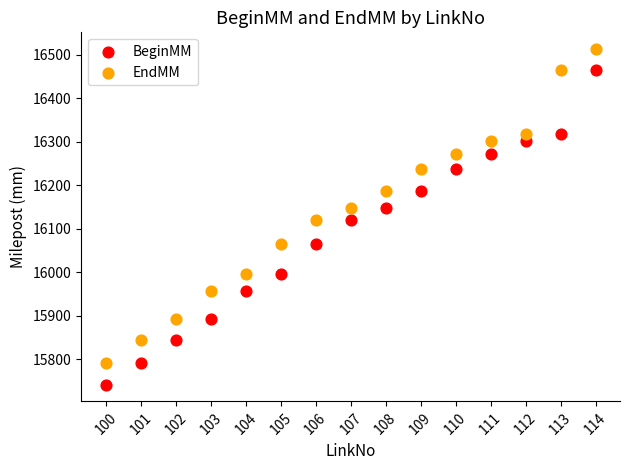

Which series contains the highest Y value?

EndMM